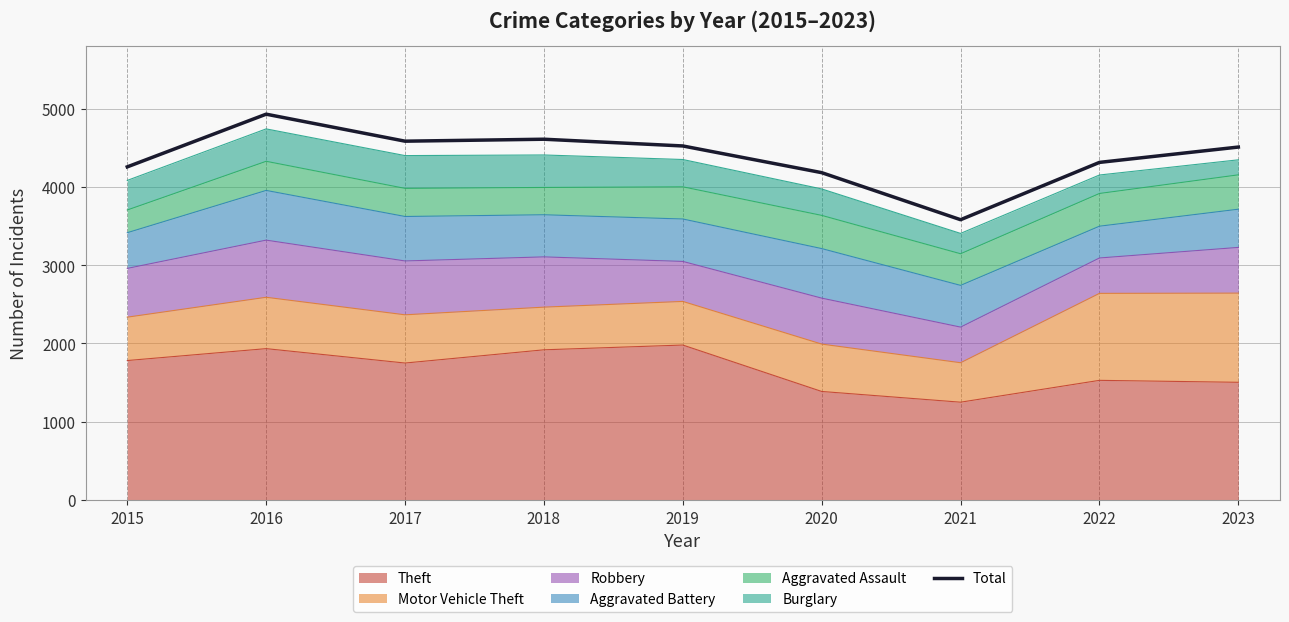

How many data points does each series have?

9